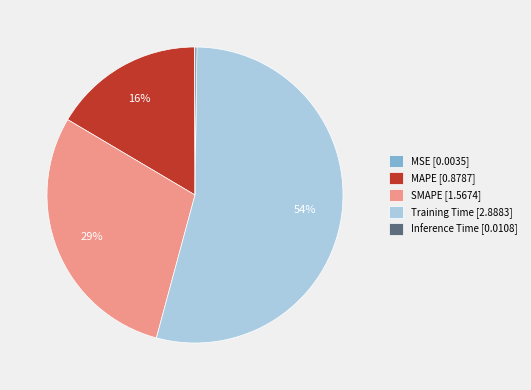

To the nearest percent, what is the difference between the Training Time and SMAPE slice percentages?

25%